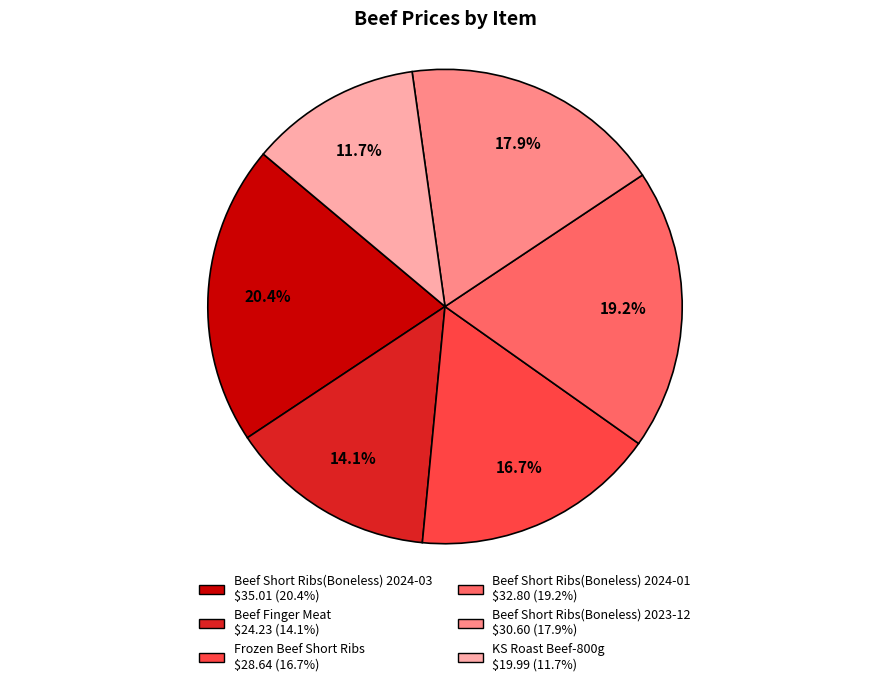

To the nearest percent, what percentage of the pie is Frozen Beef Short Ribs?

17%